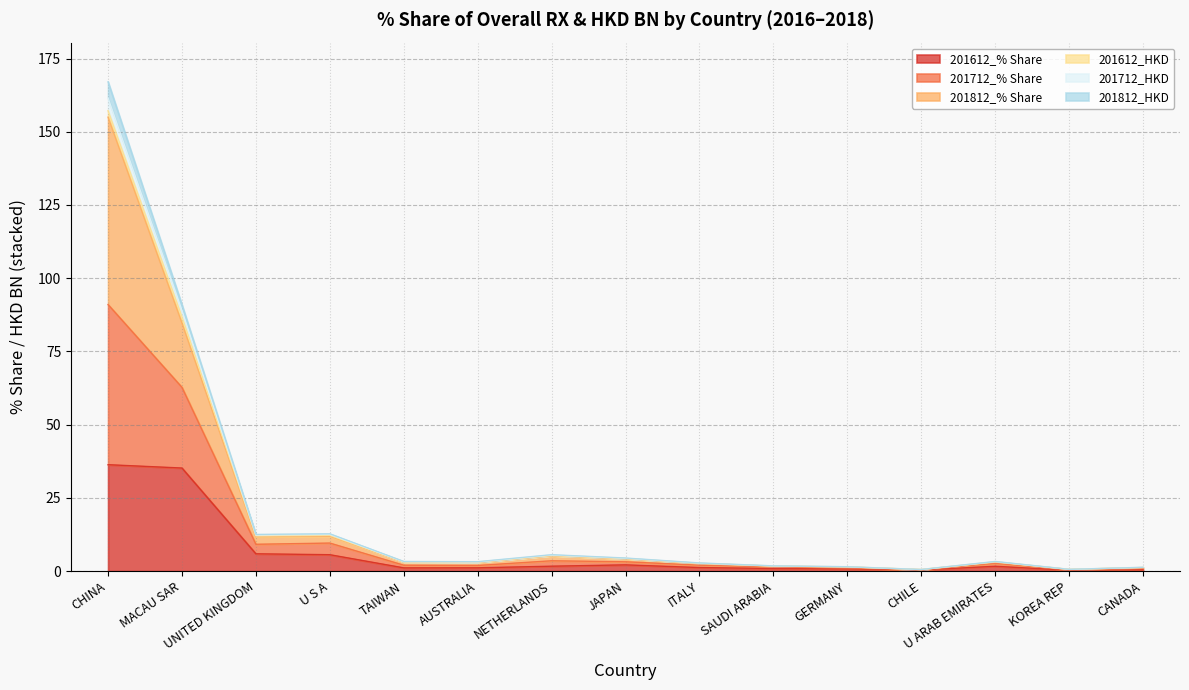

The 201712_HKD series shows 5.4 at NETHERLANDS. True or false?

True